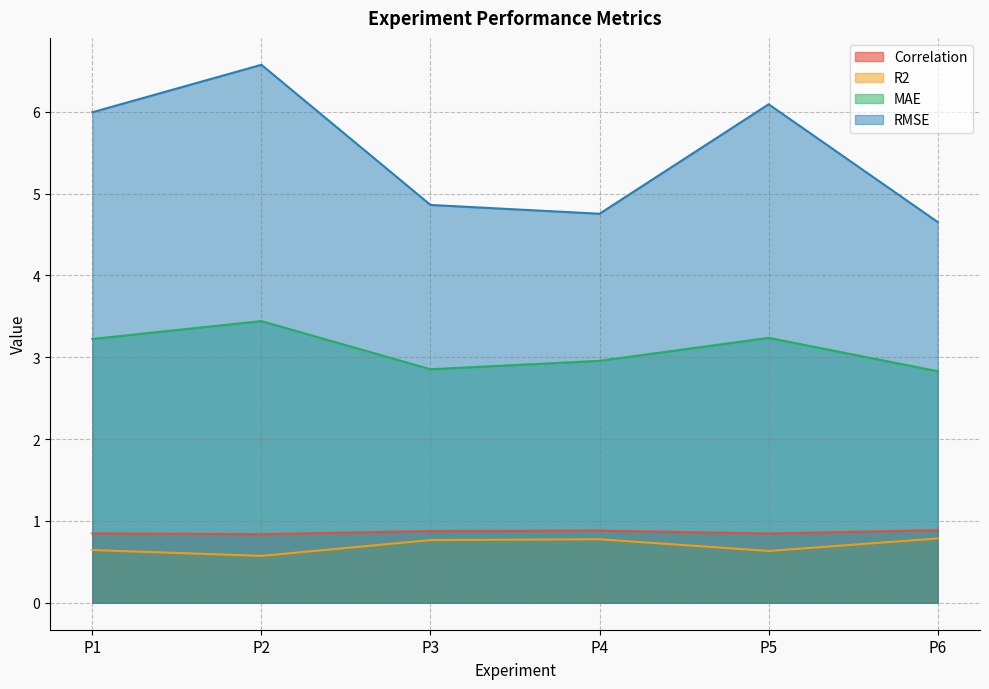

True or false: R2 and MAE cross at least once.

False